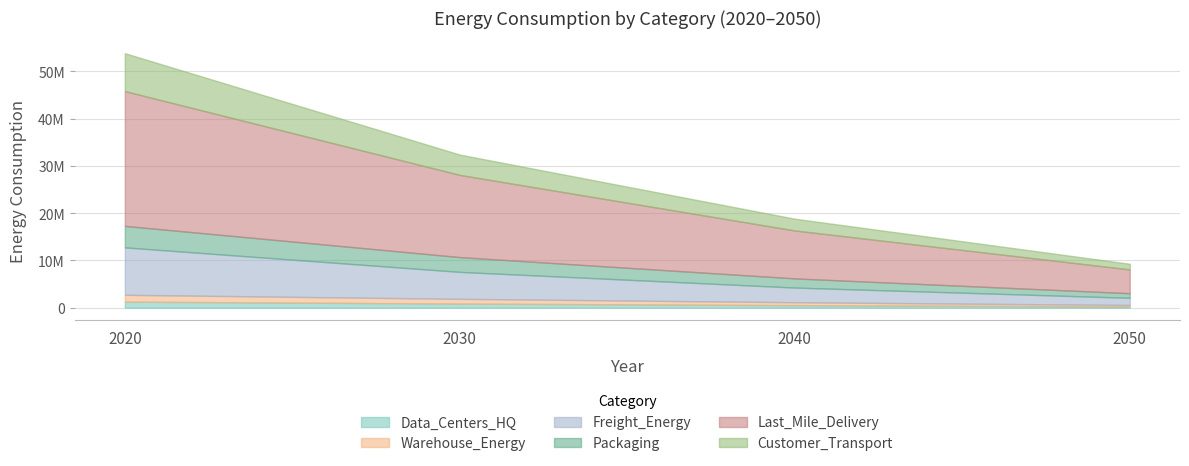

Reading left to right, what are all the values shown in this chart?

Data_Centers_HQ: 2020=1284602.9	2030=883018.5	2040=546988.5	2050=273854.6
Warehouse_Energy: 2020=2735345.9	2030=1880239.5	2040=1164720.1	2050=583127.4
Freight_Energy: 2020=12758905.6	2030=7578530.5	2040=4263340.1	2050=2099410.0
Packaging: 2020=17301192.8	2030=10700836.8	2040=6197462.2	2050=3067745.3
Last_Mile_Delivery: 2020=45793085.9	2030=28075074.4	2040=16331221.5	2050=8098326.8
Customer_Transport: 2020=53807783.8	2030=32374328.1	2040=18821091.0	2050=9292569.4